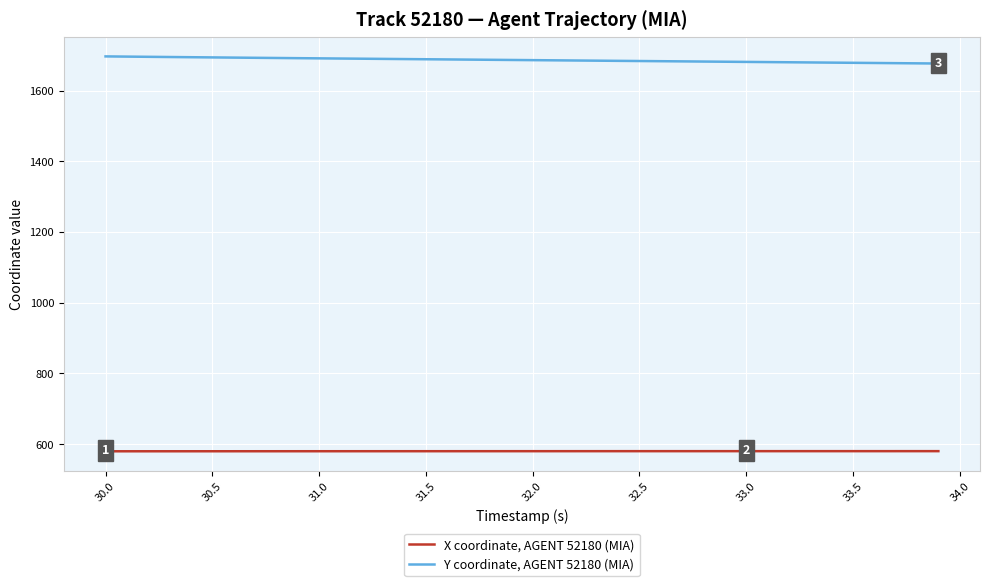

What is the minimum value for X coordinate, AGENT 52180 (MIA)?

579.8